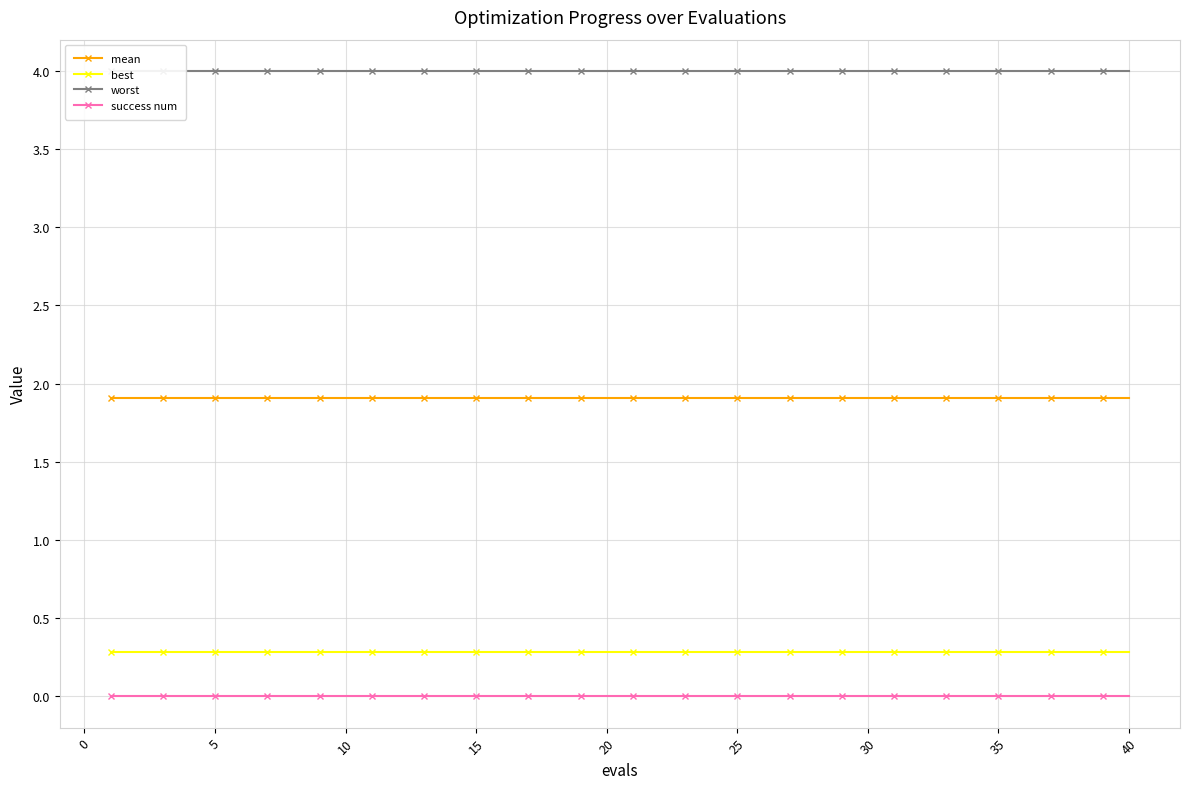

Reading left to right, transcribe all the data shown in this chart.

mean: 1.9	1.9	1.9	1.9	1.9	1.9	1.9	1.9	1.9	1.9	1.9	1.9	1.9	1.9	1.9	1.9	1.9	1.9	1.9	1.9	1.9	1.9	1.9	1.9	1.9	1.9	1.9	1.9	1.9	1.9	1.9	1.9	1.9	1.9	1.9	1.9	1.9	1.9	1.9	1.9
best: 0.3	0.3	0.3	0.3	0.3	0.3	0.3	0.3	0.3	0.3	0.3	0.3	0.3	0.3	0.3	0.3	0.3	0.3	0.3	0.3	0.3	0.3	0.3	0.3	0.3	0.3	0.3	0.3	0.3	0.3	0.3	0.3	0.3	0.3	0.3	0.3	0.3	0.3	0.3	0.3
worst: 4.0	4.0	4.0	4.0	4.0	4.0	4.0	4.0	4.0	4.0	4.0	4.0	4.0	4.0	4.0	4.0	4.0	4.0	4.0	4.0	4.0	4.0	4.0	4.0	4.0	4.0	4.0	4.0	4.0	4.0	4.0	4.0	4.0	4.0	4.0	4.0	4.0	4.0	4.0	4.0
success num: 0.0	0.0	0.0	0.0	0.0	0.0	0.0	0.0	0.0	0.0	0.0	0.0	0.0	0.0	0.0	0.0	0.0	0.0	0.0	0.0	0.0	0.0	0.0	0.0	0.0	0.0	0.0	0.0	0.0	0.0	0.0	0.0	0.0	0.0	0.0	0.0	0.0	0.0	0.0	0.0